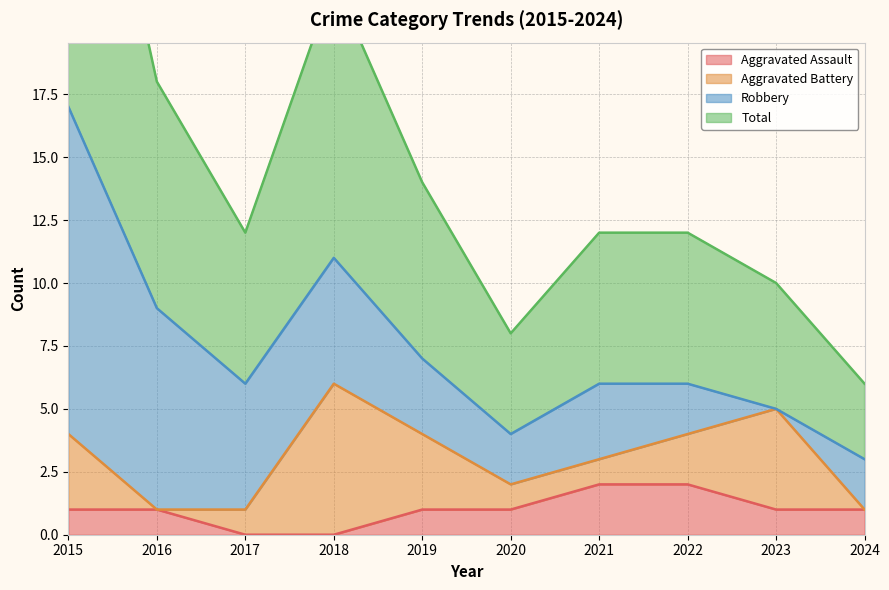

At which category does the chart reach its minimum across all series?

2017